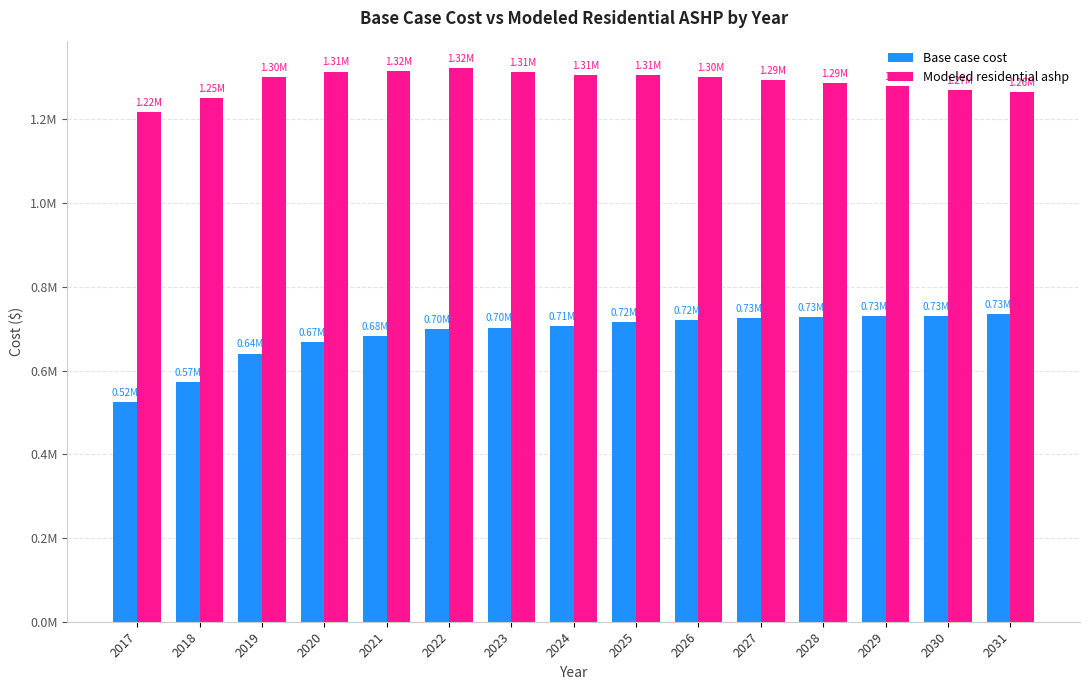

Reading right to left, what are all the values shown in this chart?

Base case cost: 2031=734289.7	2030=729950.4	2029=730287.2	2028=727065.3	2027=725272.2	2026=721524.6	2025=715764.0	2024=705321.4	2023=702652.2	2022=699749.4	2021=681955.7	2020=667831.5	2019=640511.8	2018=573234.2	2017=524139.8
Modeled residential ashp: 2031=1264908.1	2030=1270152.8	2029=1279760.0	2028=1286351.1	2027=1294407.7	2026=1300891.9	2025=1305750.4	2024=1305808.4	2023=1313867.2	2022=1321925.4	2021=1316012.6	2020=1314354.4	2019=1300943.2	2018=1250896.7	2017=1217592.0